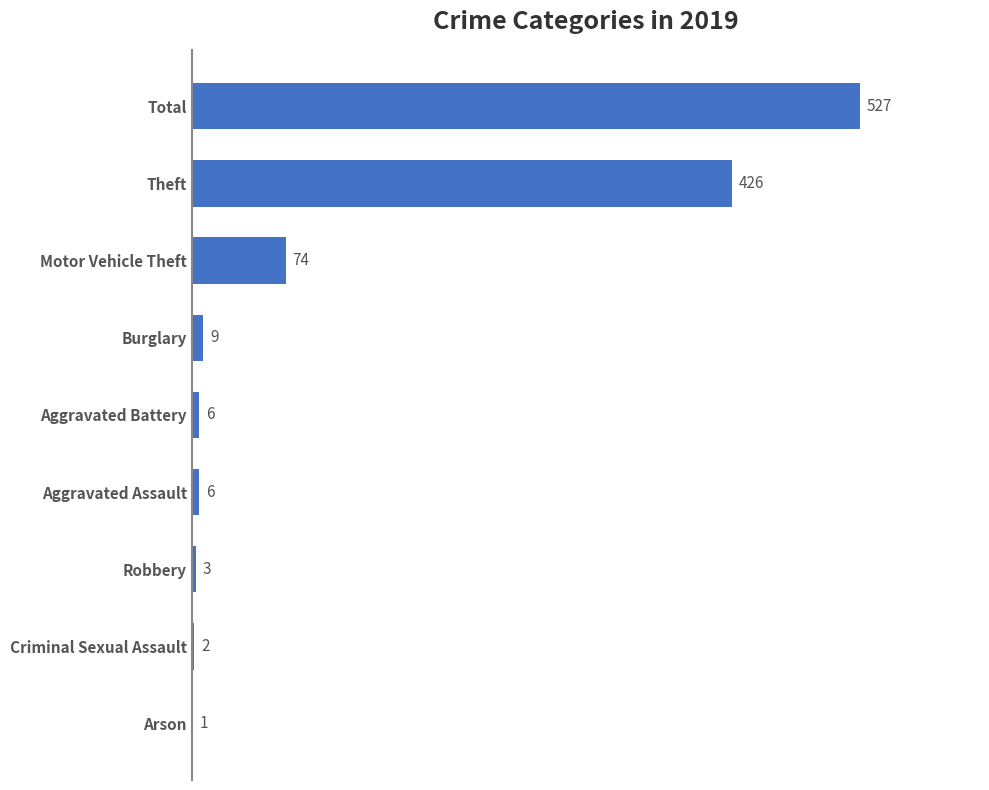

Which has a higher value, Total or Aggravated Assault?

Total